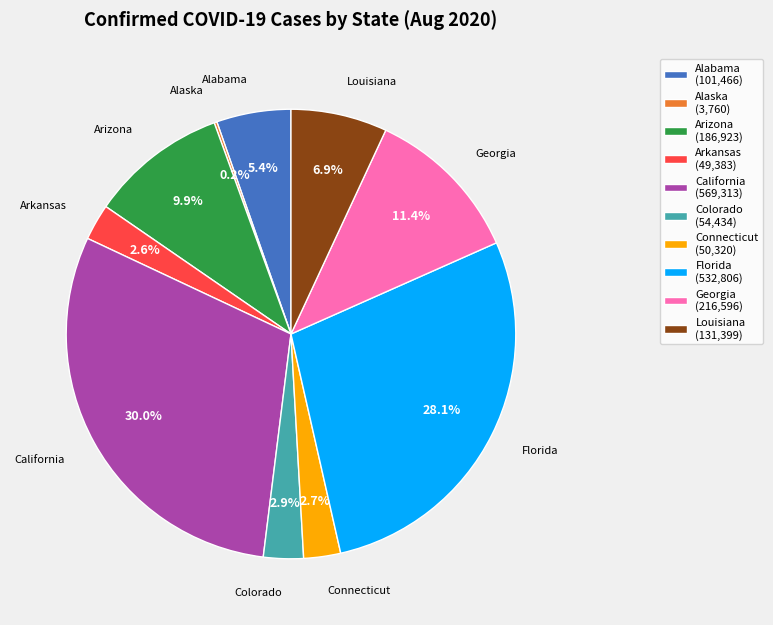

What portion of the pie excludes Alabama?

94.6%